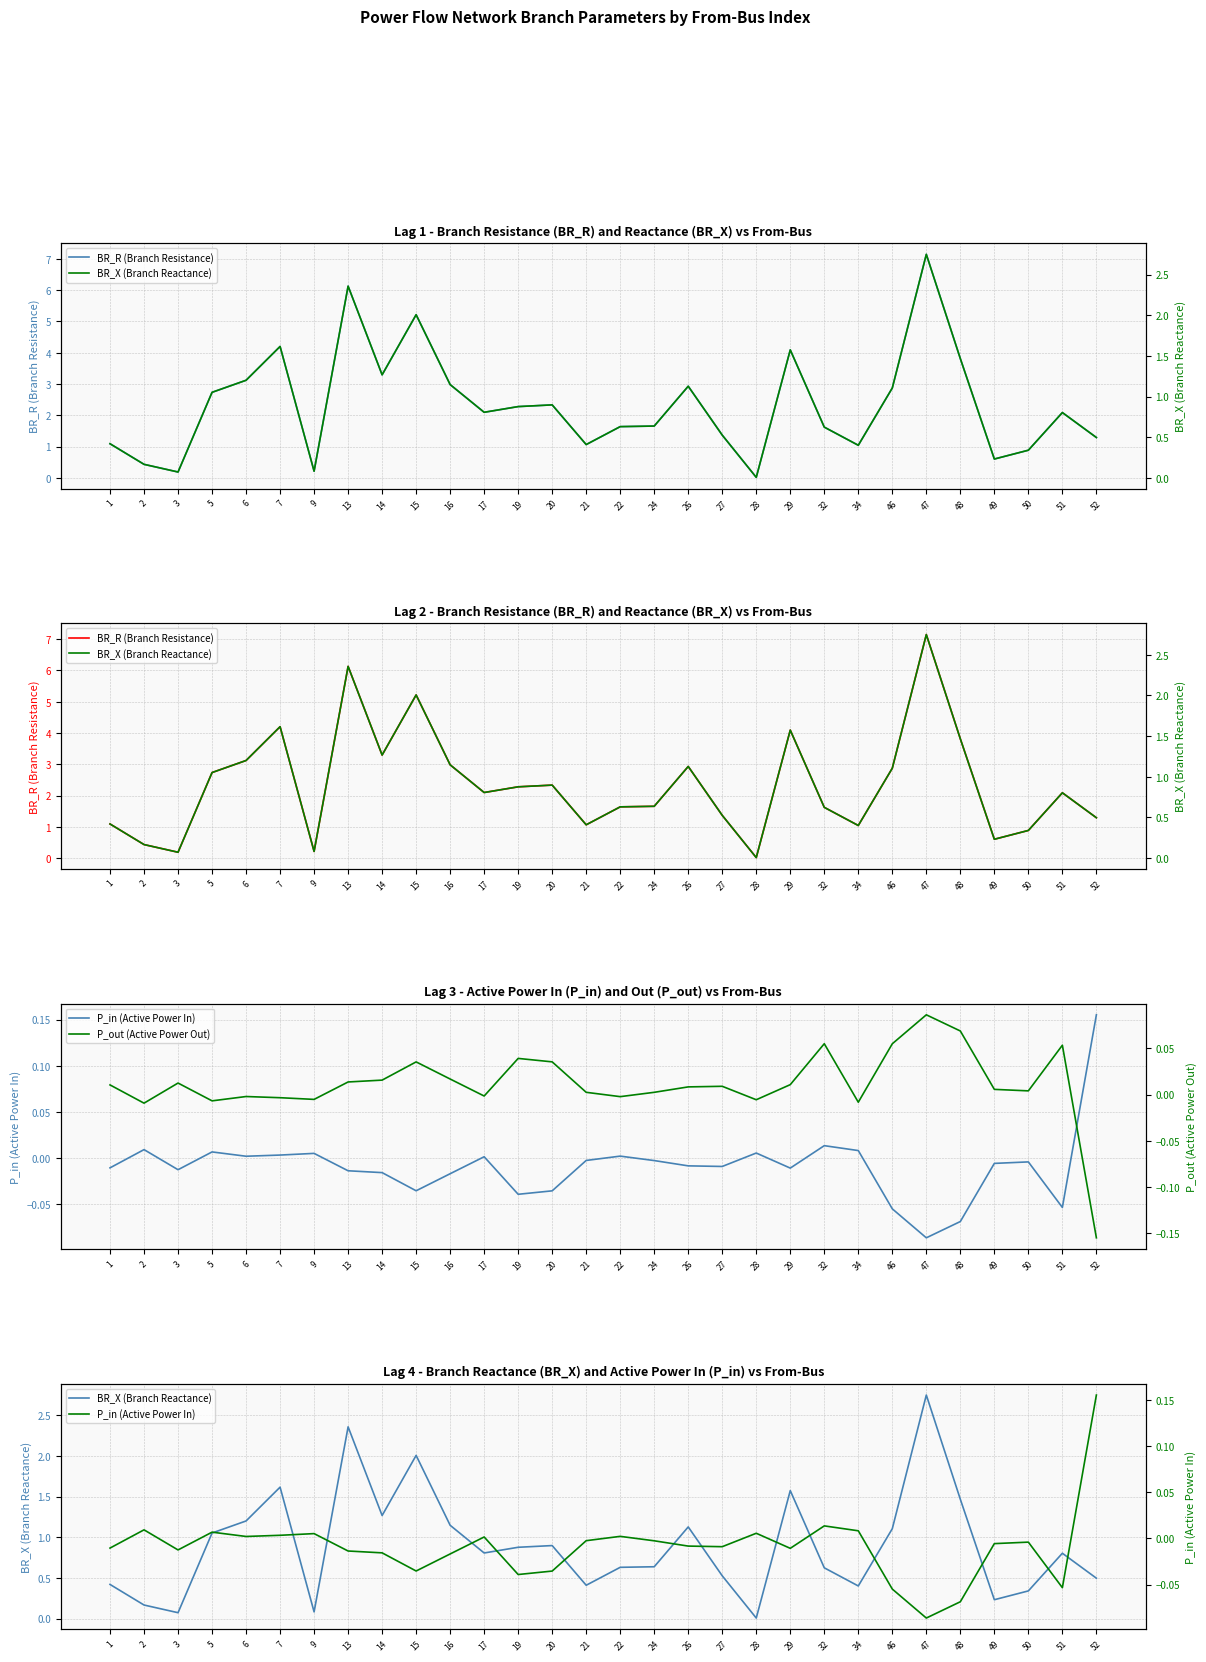

True or false: BR_X (Branch Reactance) and P_out (Active Power Out) intersect in this chart.

False